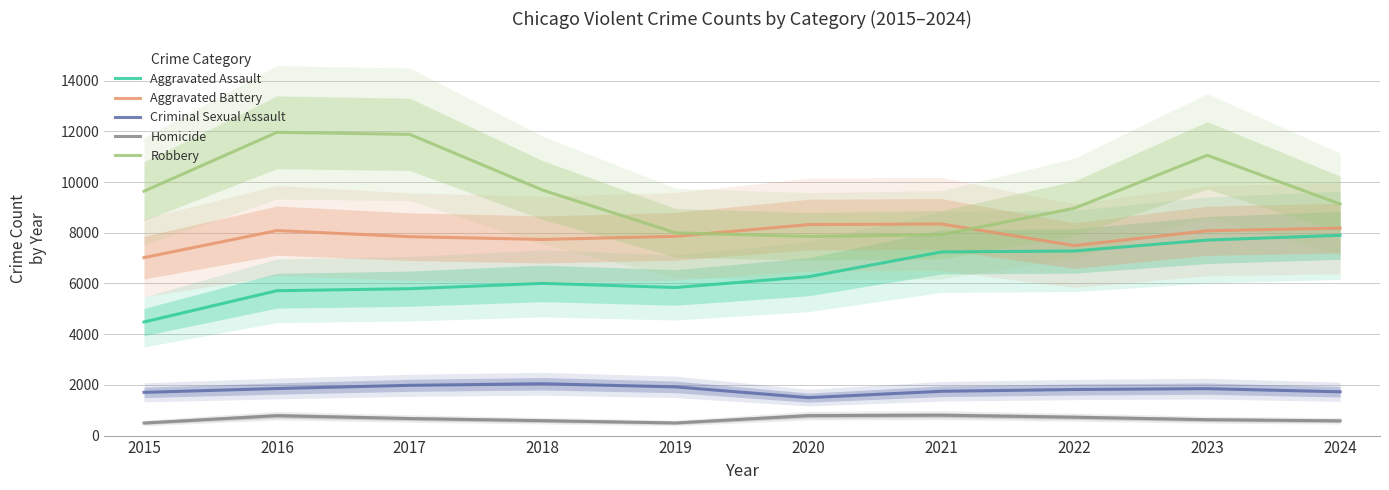

True or false: Aggravated Battery and Aggravated Assault cross at least once.

False